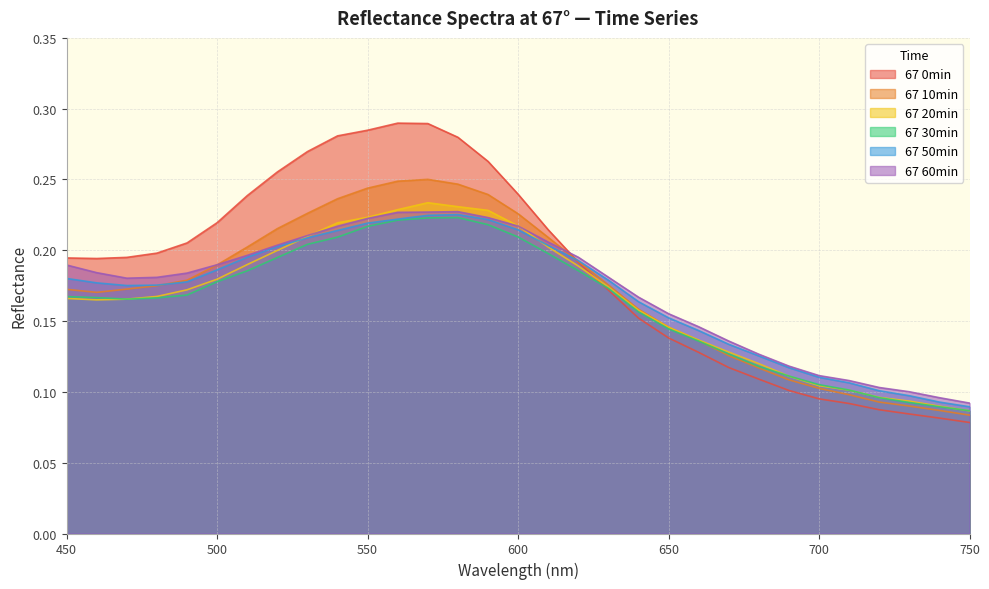

At which label does 67 50min reach its minimum?

750